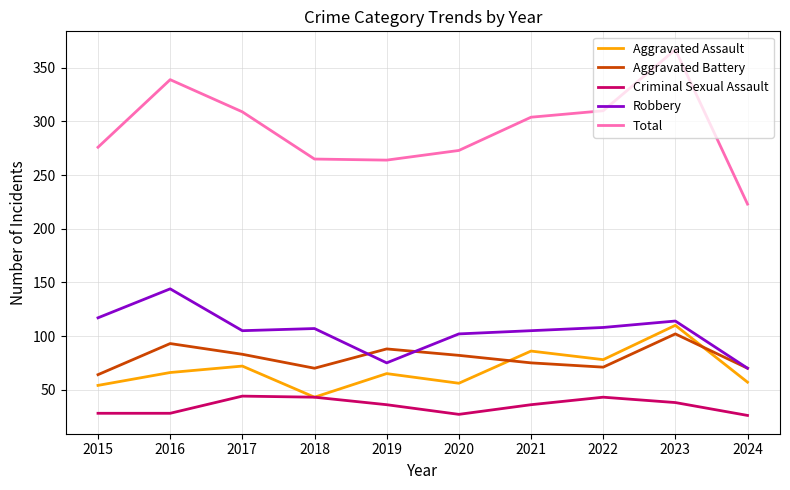

Between which two adjacent categories do Aggravated Battery and Aggravated Assault first intersect?

2020 and 2021